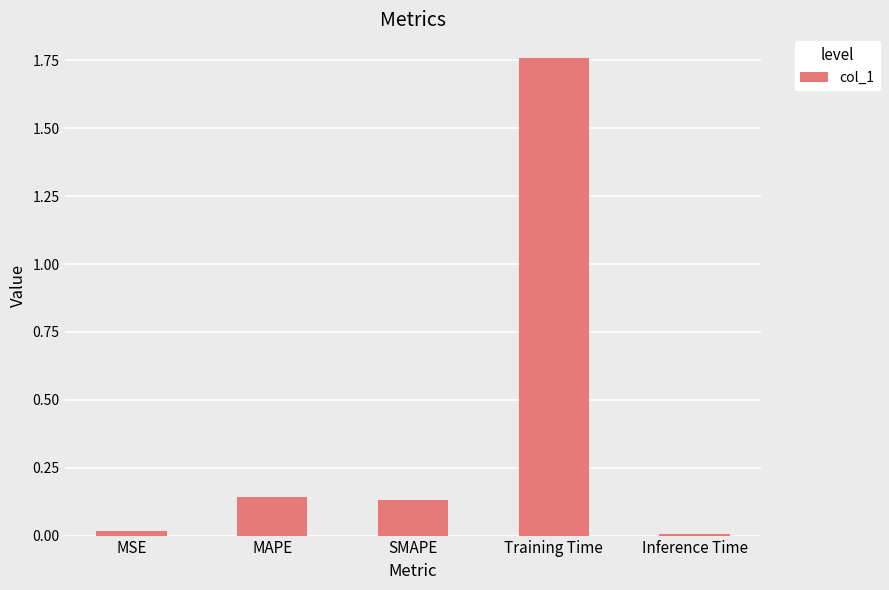

Which has a higher value, Training Time or Inference Time?

Training Time